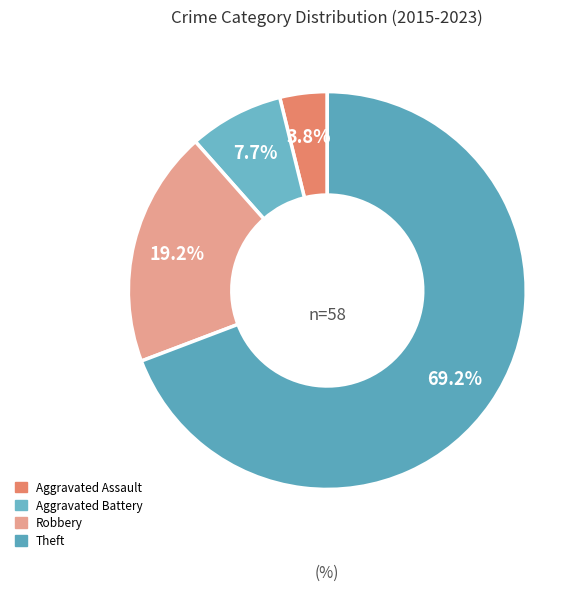

Is the sum of Aggravated Assault and Aggravated Battery greater than half?

No